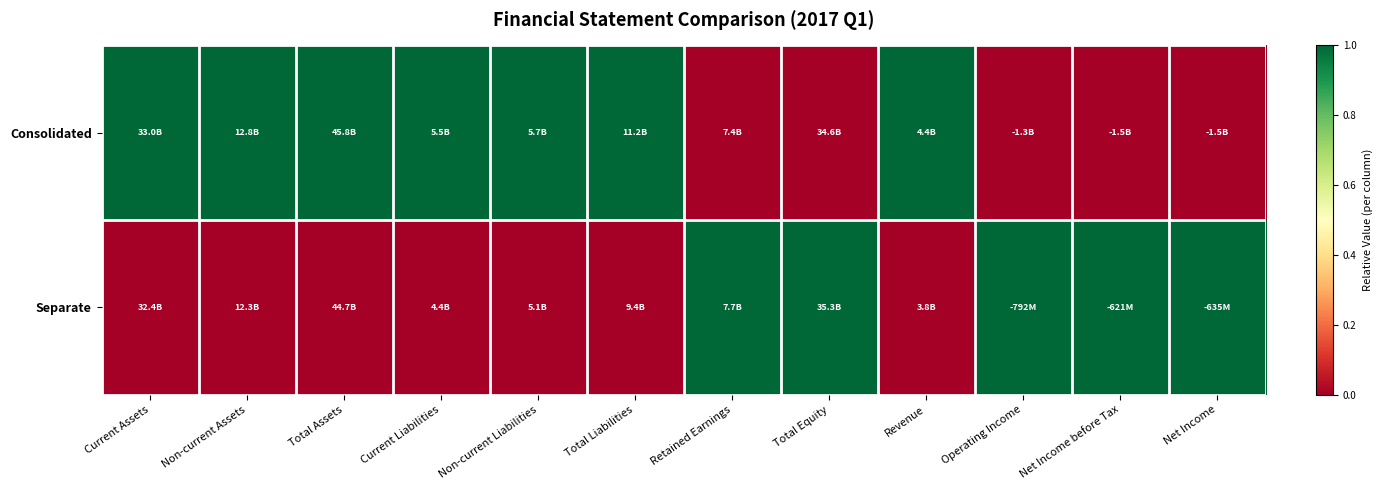

Reading left to right, list all the values displayed in this chart.

Consolidated: Current Assets=1	Non-current Assets=1	Total Assets=1	Current Liabilities=1	Non-current Liabilities=1	Total Liabilities=1	Retained Earnings=0	Total Equity=0	Revenue=1	Operating Income=0	Net Income before Tax=0	Net Income=0
Separate: Current Assets=0	Non-current Assets=0	Total Assets=0	Current Liabilities=0	Non-current Liabilities=0	Total Liabilities=0	Retained Earnings=1	Total Equity=1	Revenue=0	Operating Income=1	Net Income before Tax=1	Net Income=1